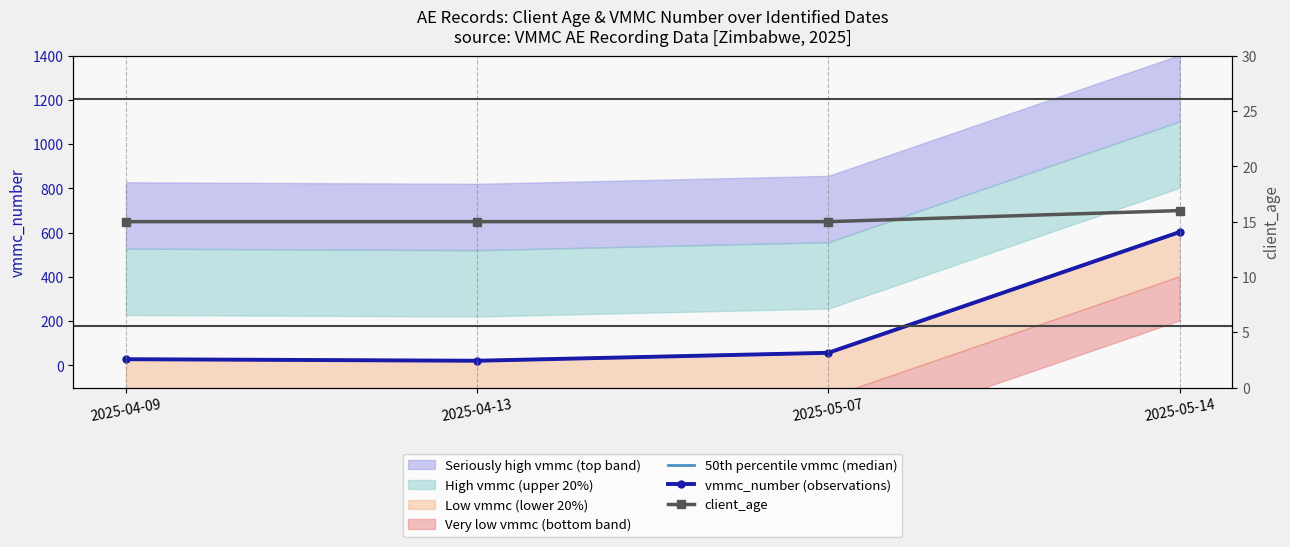

How many lines are shown in the chart?

3